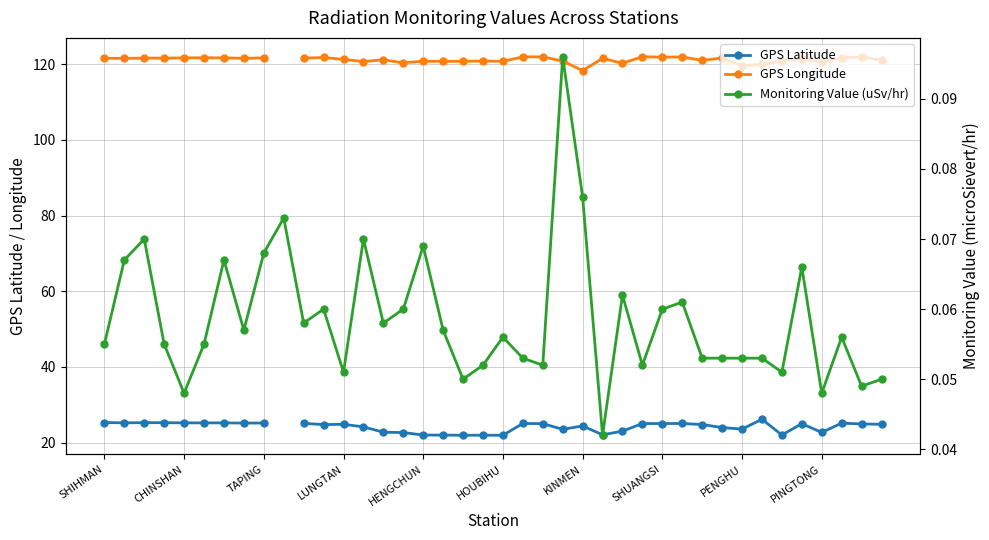

Does the chart have visible grid lines?

Yes